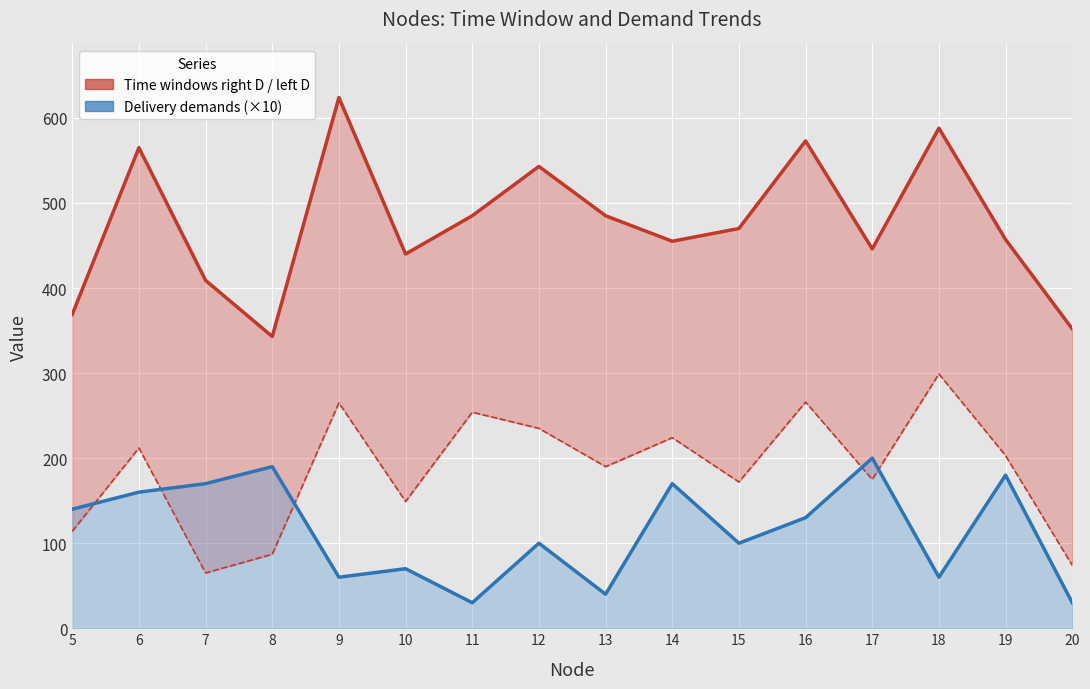

What is the average value of the Delivery demands (×10) series?

114